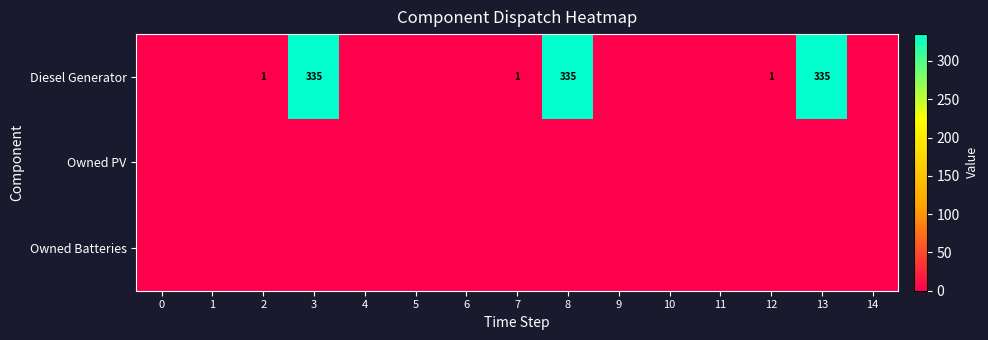

How many data points does each series have?

15